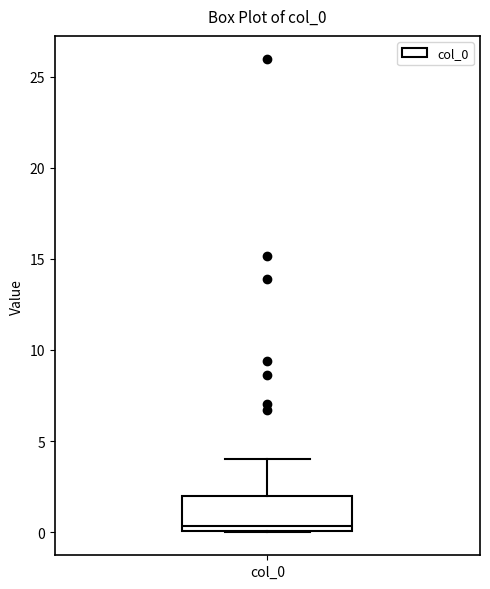

Where does the median line of the box for col_0 sit on the y-axis? The values are not printed on the chart, so give them approximately, as read against the axis.

0.5